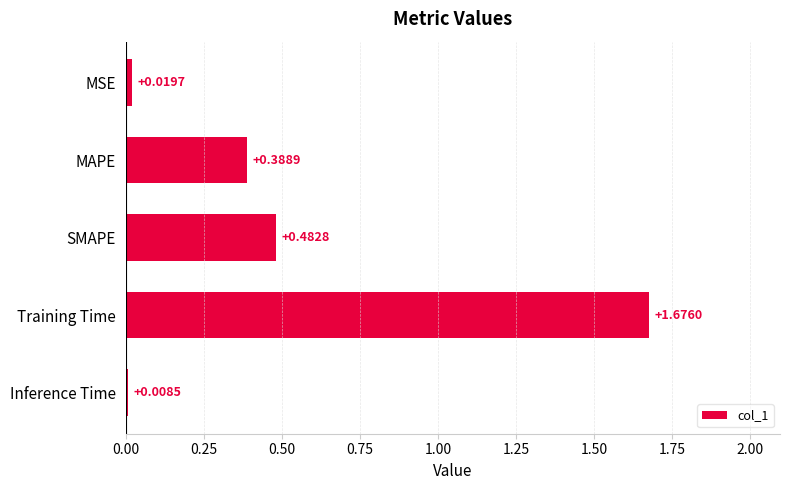

What is the label of the 5th bar from the top?

Inference Time